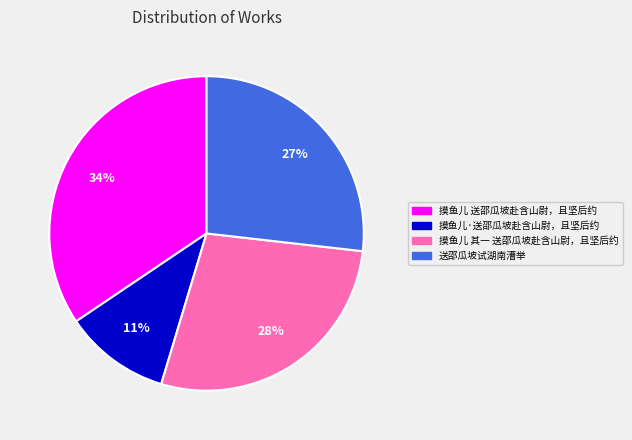

To the nearest percent, what is the average slice percentage?

25%